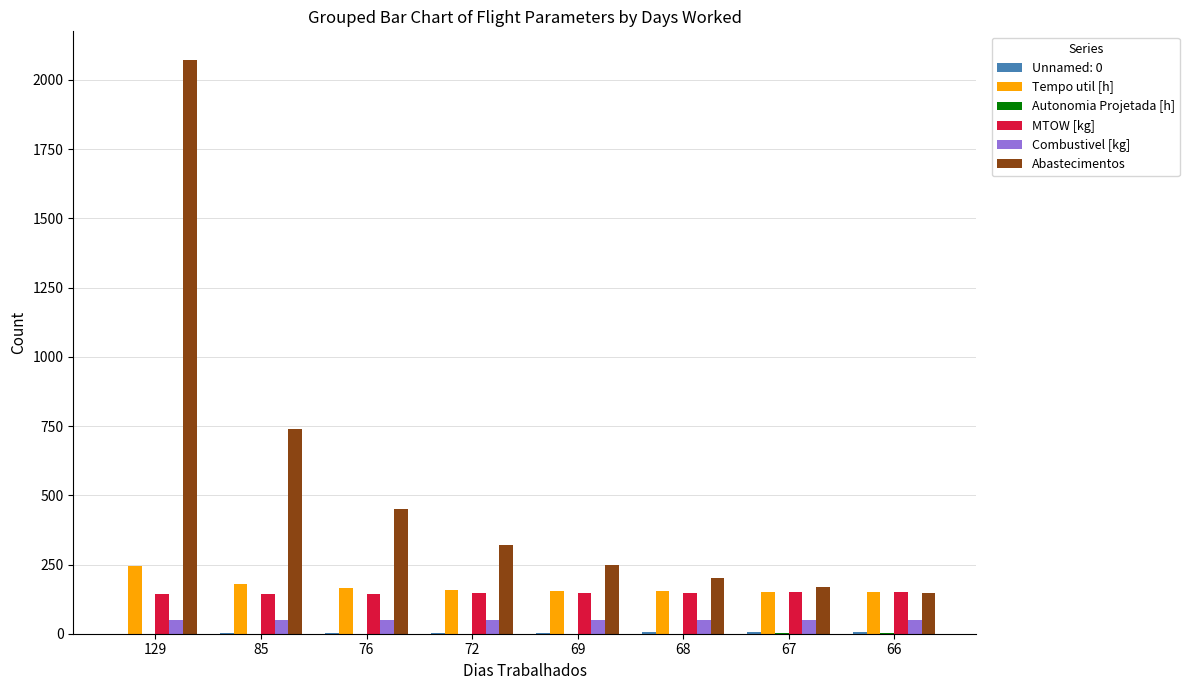

What is the sum of all MTOW [kg] values?

1173.0